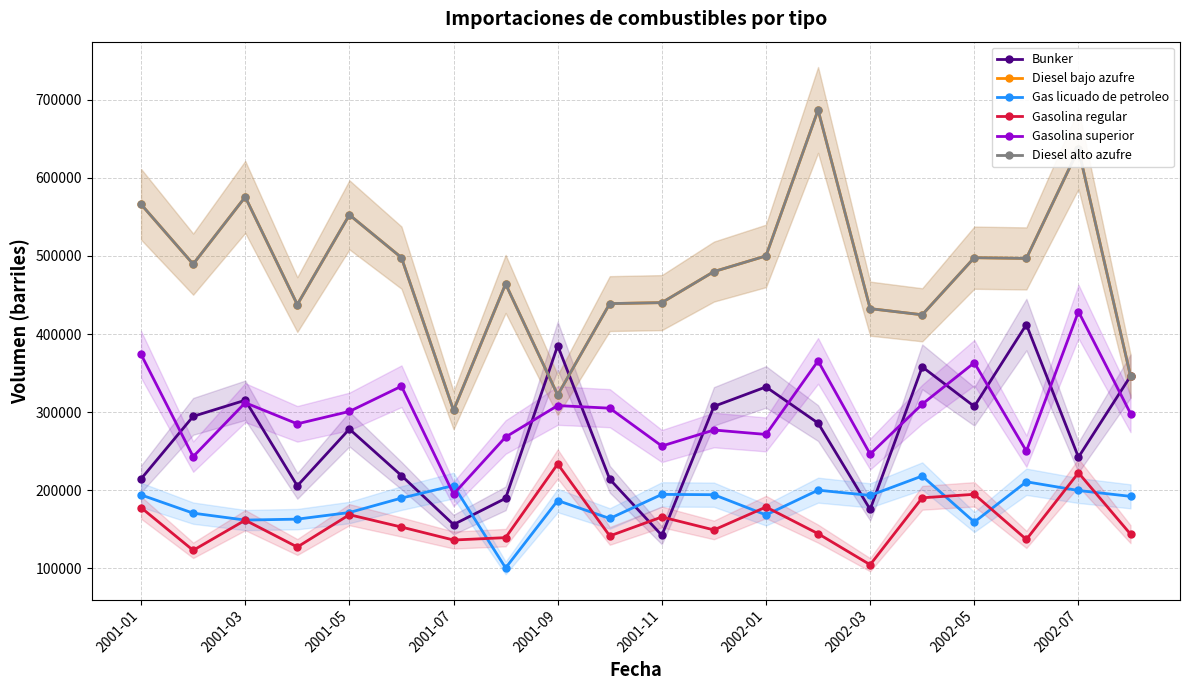

True or false: Gasolina superior and Gas licuado de petroleo cross at least once.

True